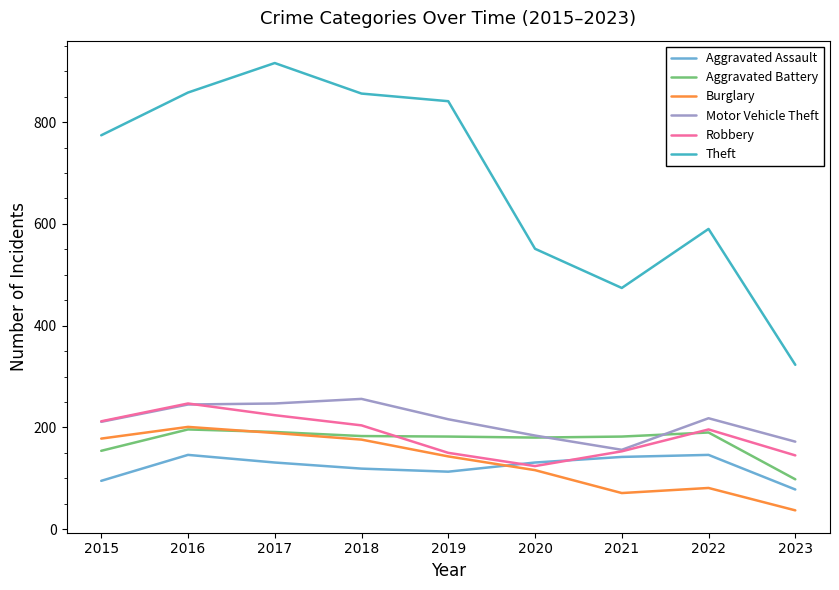

Which category has the highest value across all series?

2017